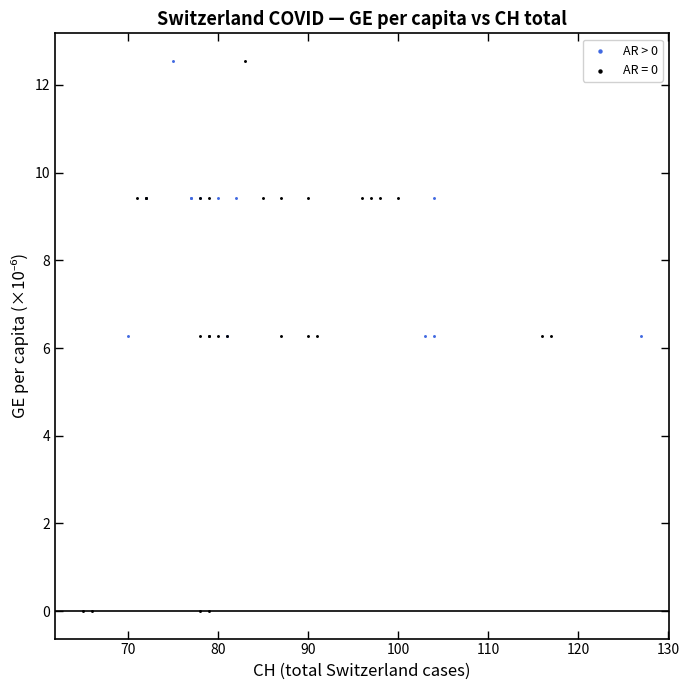

Which series reaches the minimum Y coordinate?

AR = 0